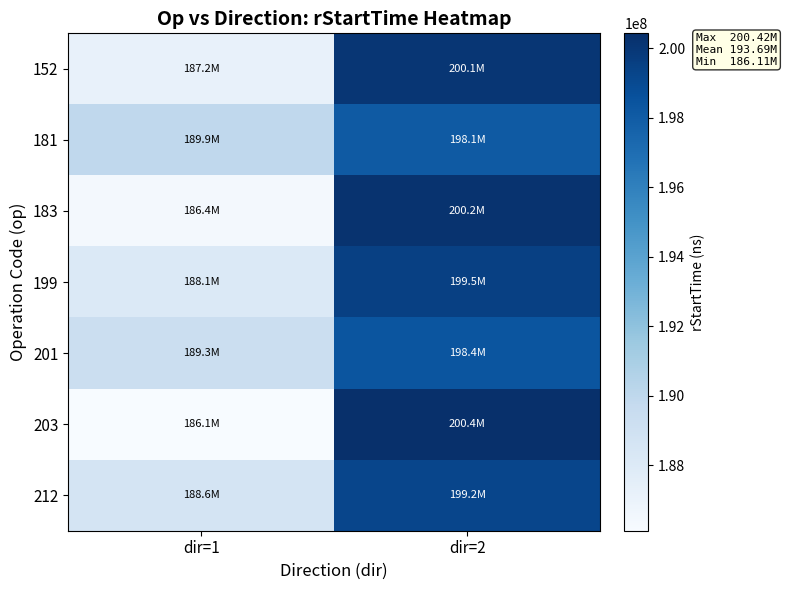

Which series has the largest total across all categories?

181